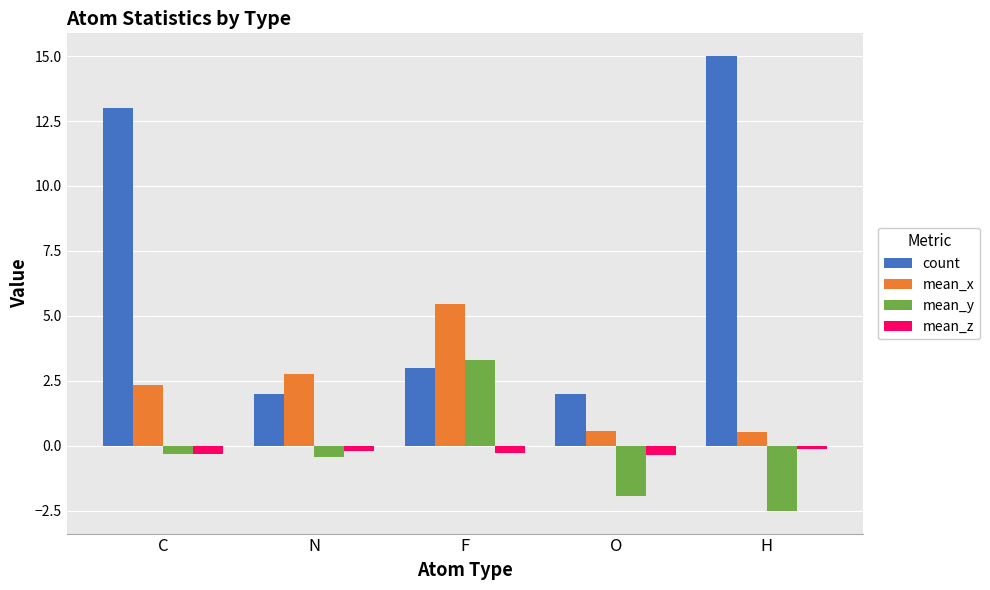

What is the difference between the second highest and minimum values in the mean_y series?

2.2